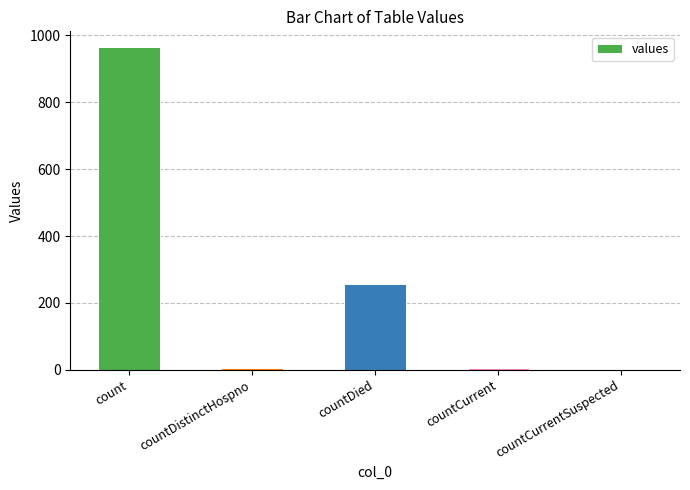

True or false: the data shows 372 at countCurrentSuspected.

False